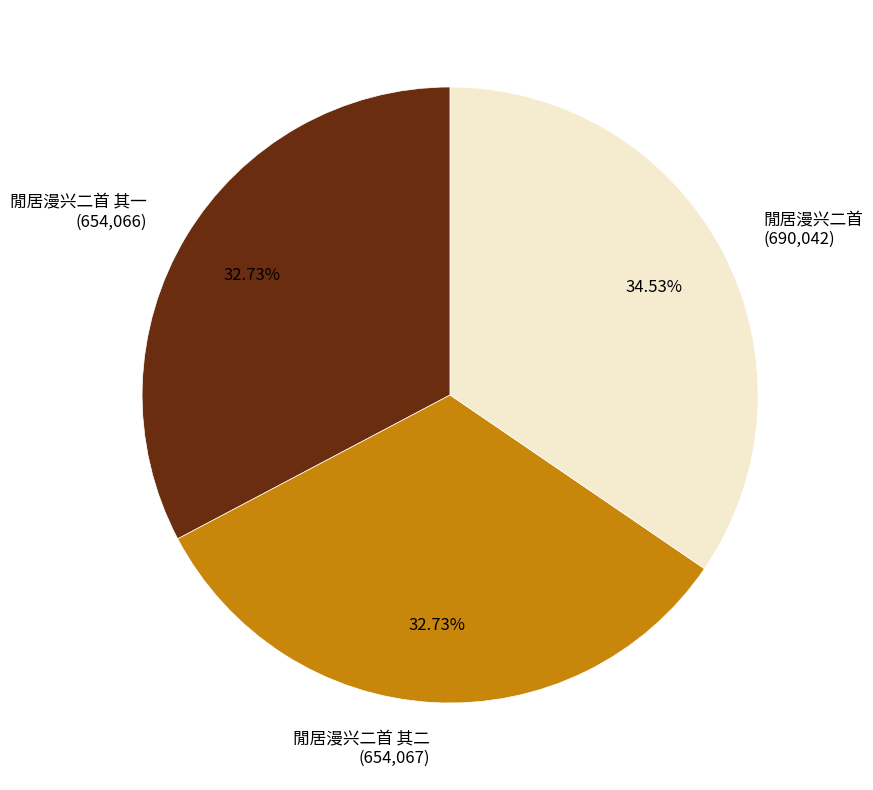

Is the sum of 閒居漫兴二首 and 閒居漫兴二首 其一 greater than half?

Yes